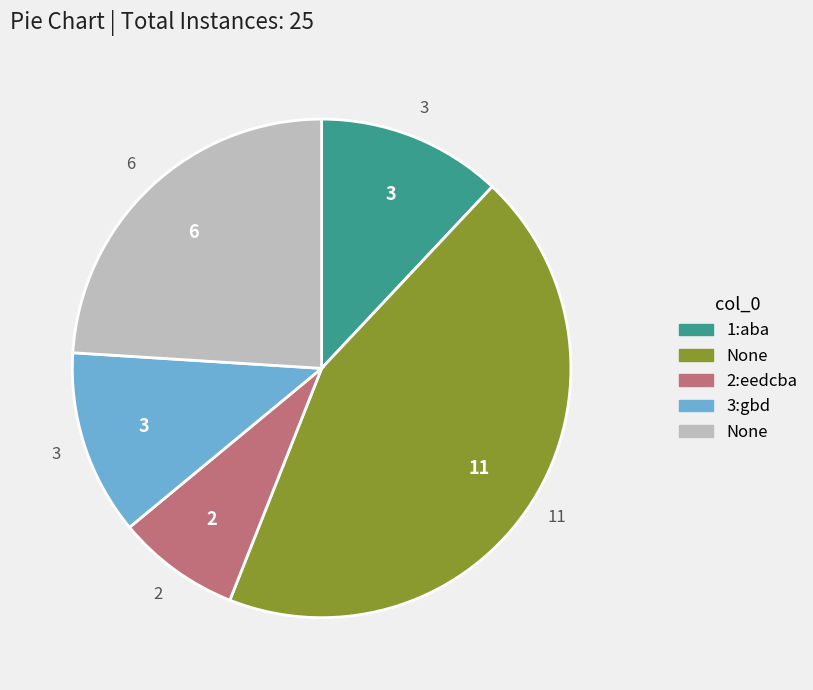

Is there a majority slice in this chart?

No